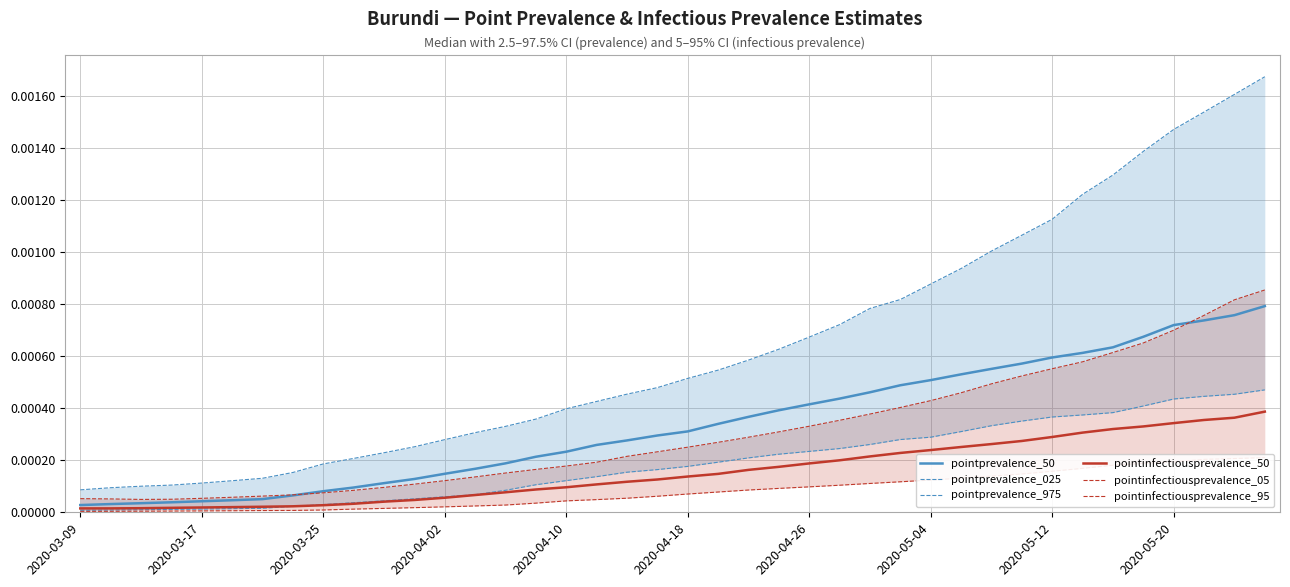

True or false: pointinfectiousprevalence_05 has a value of 0.0 at 27.

False